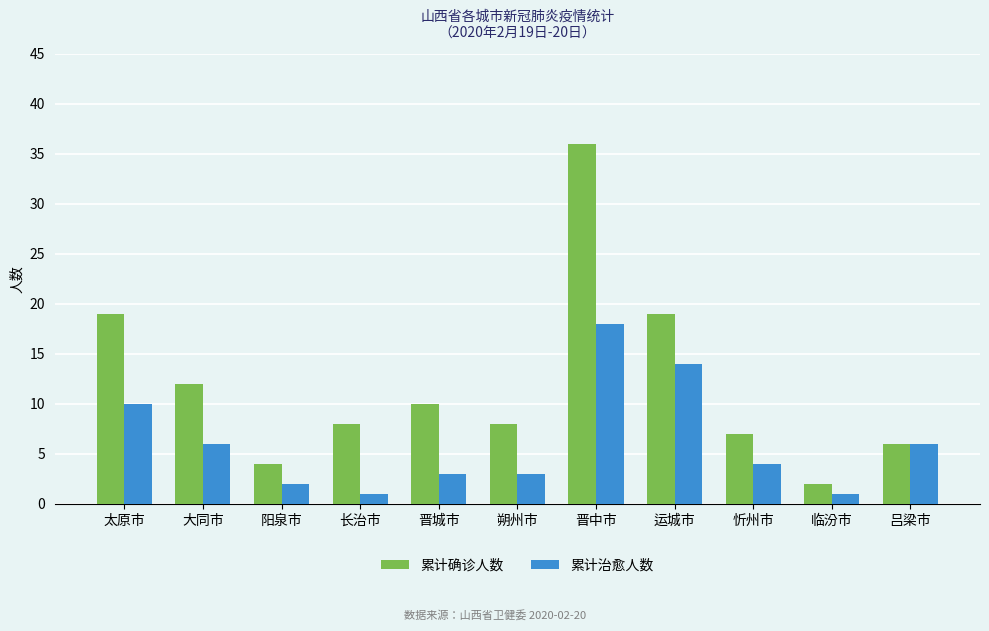

What is the label of the 5th bar from the left?

晋城市